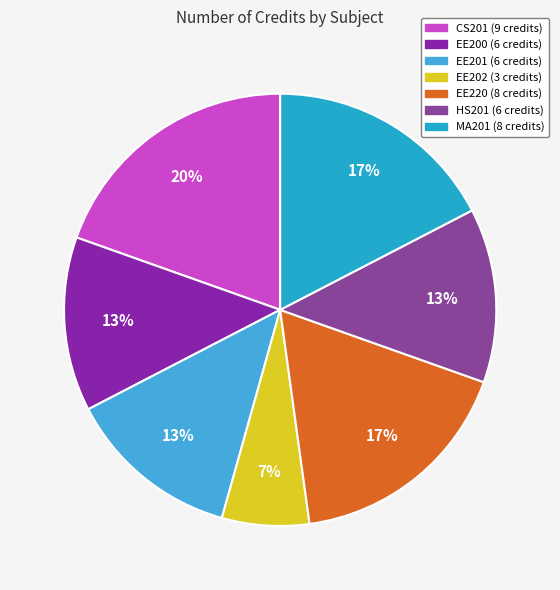

Count the number of slices in the pie.

7